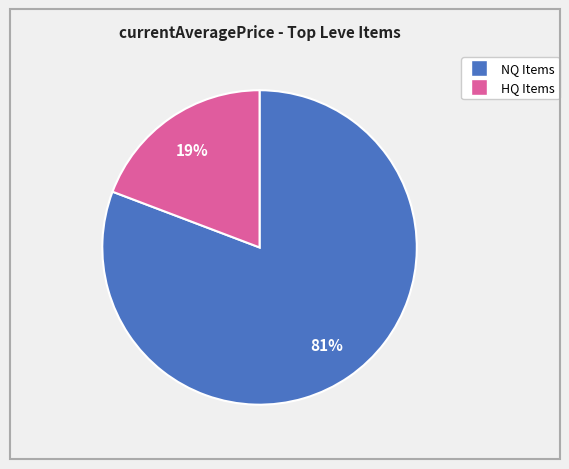

How many segments does this pie chart have?

2